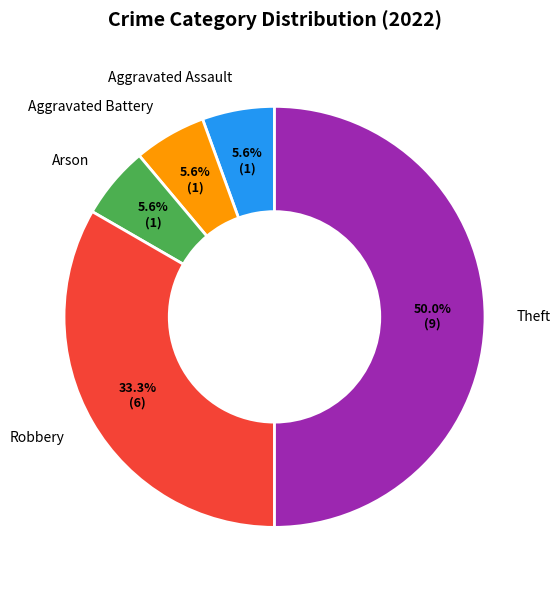

Does Aggravated Assault represent more than half of the total?

No